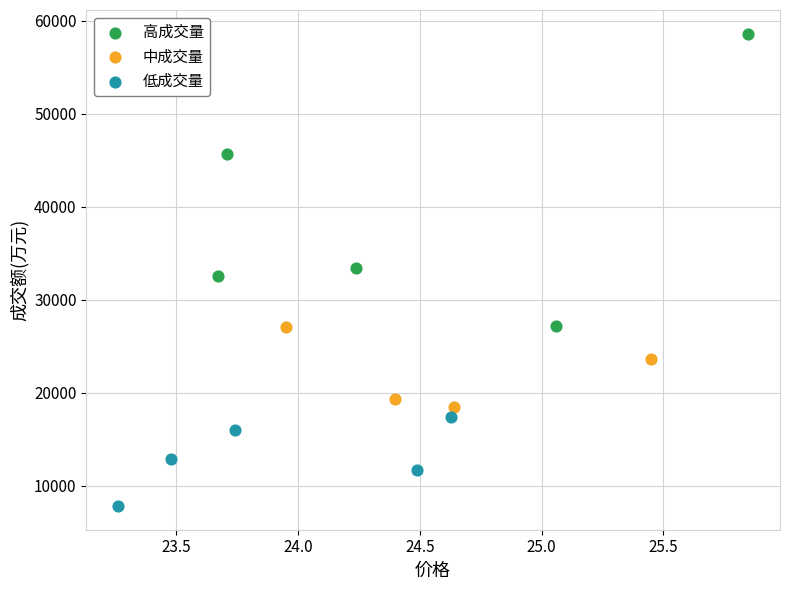

Which series contains the highest Y value?

高成交量